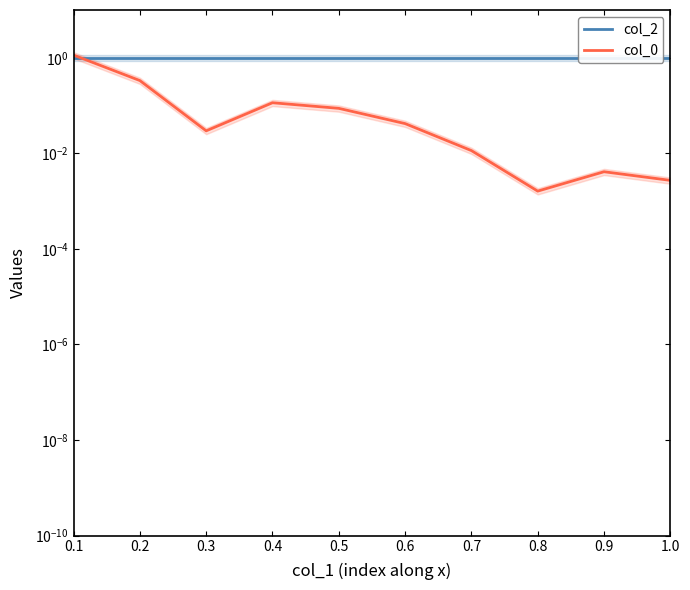

Reading left to right, extract all data points from this chart.

col_2: 0.1=1.0	0.2=1.0	0.3=1.0	0.4=1.0	0.5=1.0	0.6=1.0	0.7=1.0	0.8=1.0	0.9=1.0	1.0=1.0
col_0: 0.1=1.1	0.2=0.3	0.3=0.0	0.4=0.1	0.5=0.1	0.6=0.0	0.7=0.0	0.8=0.0	0.9=0.0	1.0=0.0